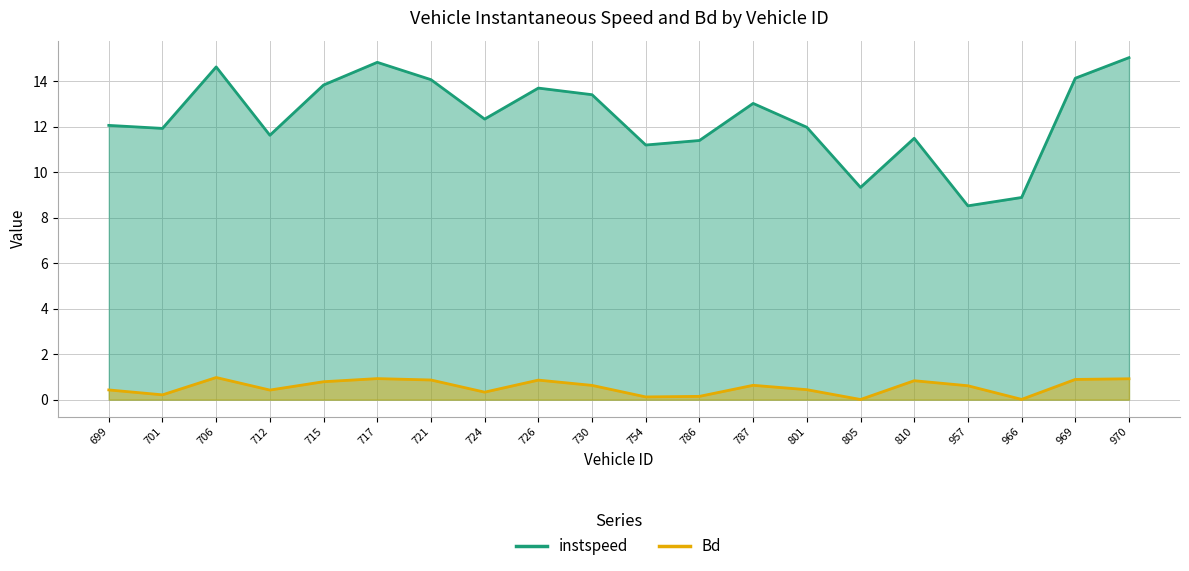

True or false: Bd and instspeed cross at least once.

False